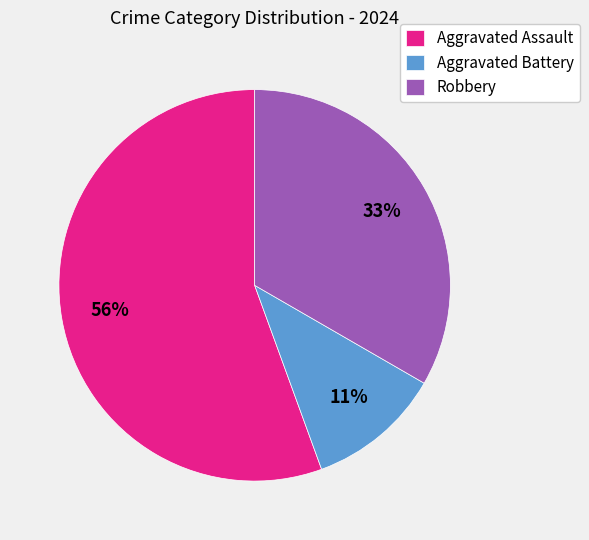

To the nearest percent, what is the combined percentage of Robbery and Aggravated Assault?

89%